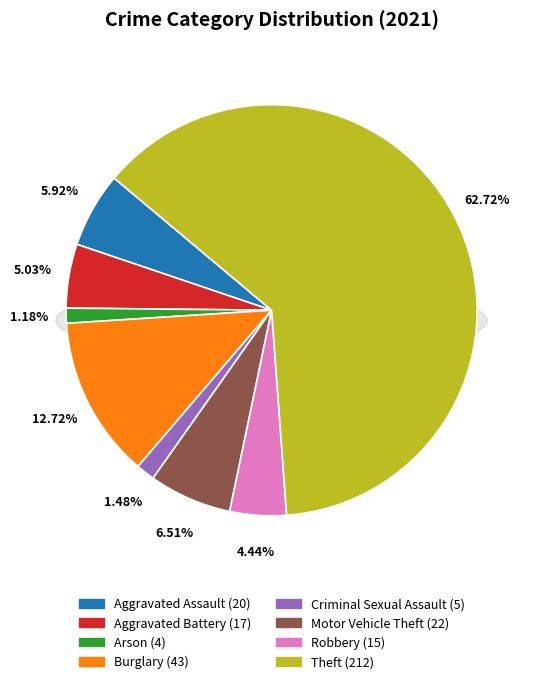

To the nearest percent, what portion does Robbery represent?

4%